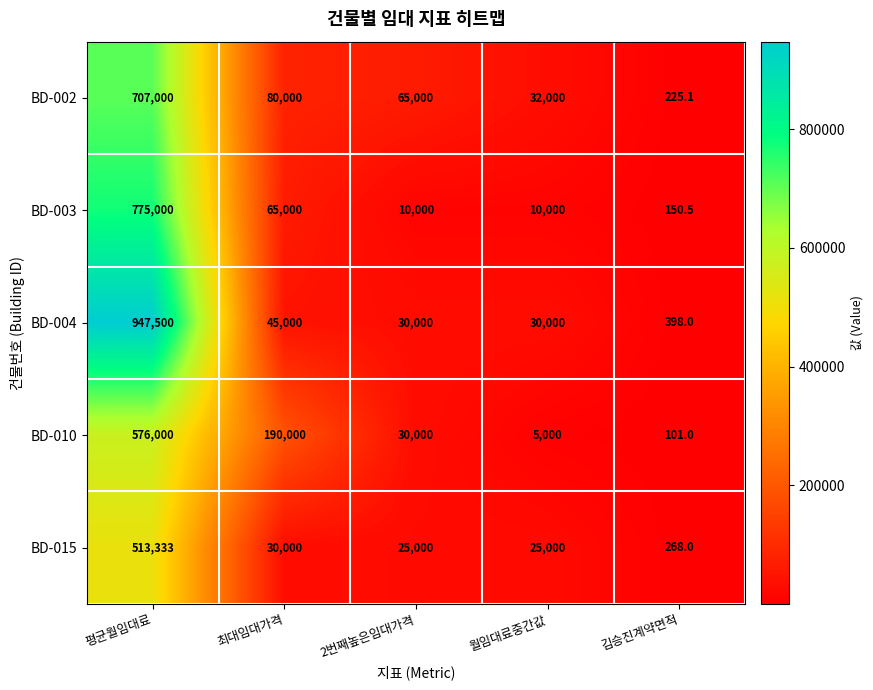

What is the sum of all BD-004 values?

1052898.0